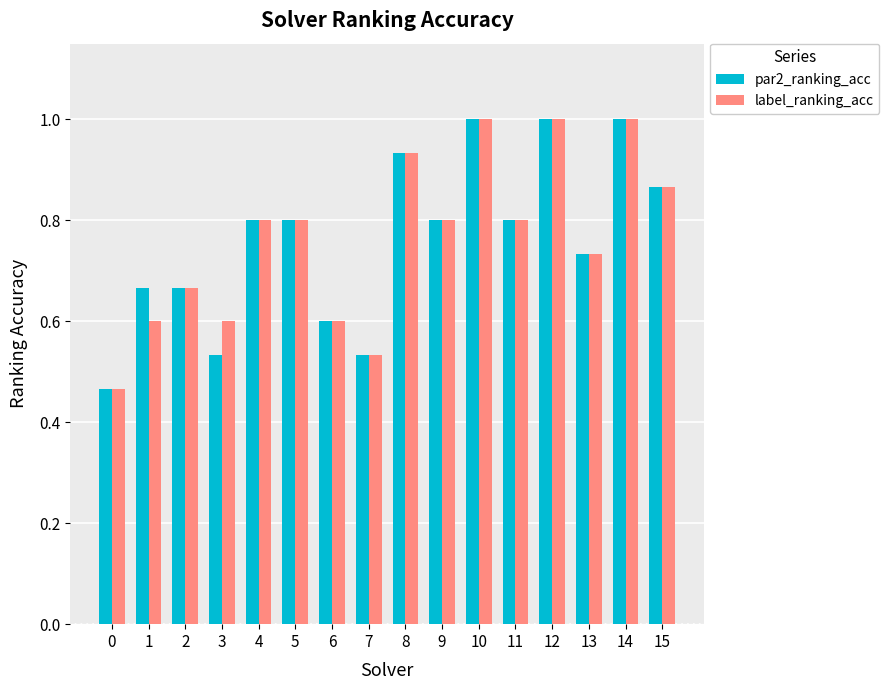

The value of par2_ranking_acc at 7 is 0.2. True or false?

False